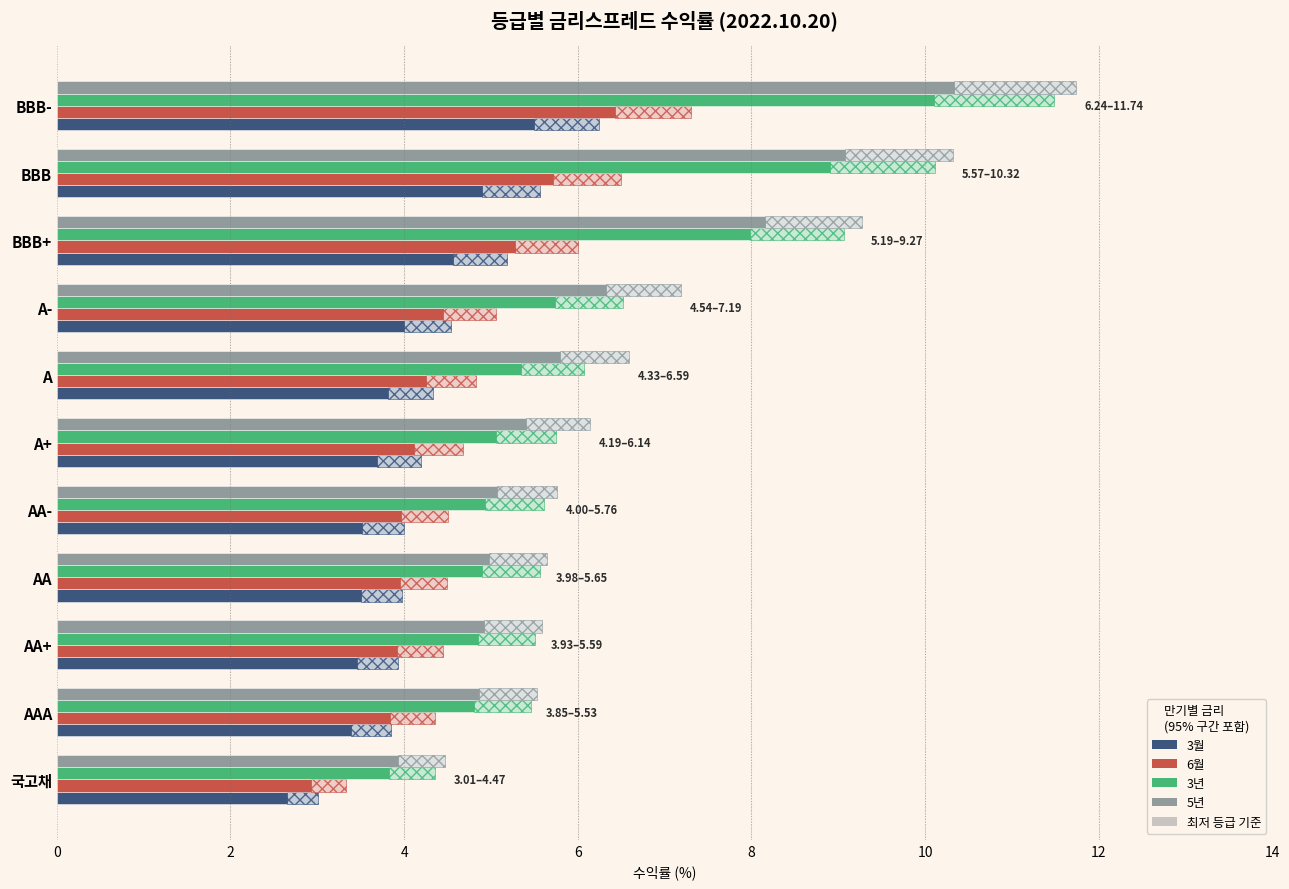

At how many categories does at least one series exceed 9?

3